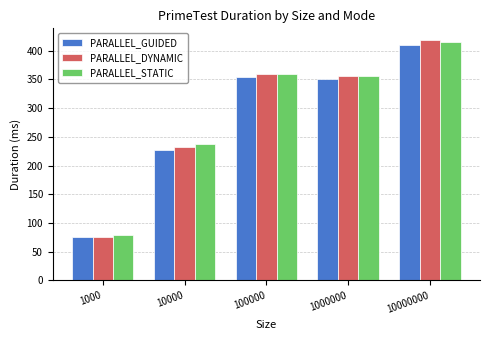

At how many categories does at least one series exceed 154?

4